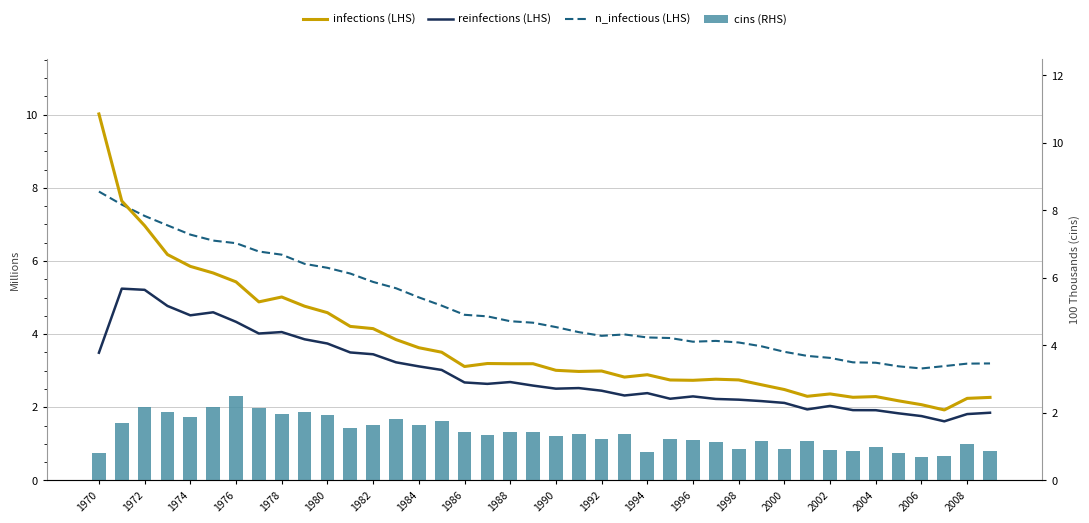

What is the smallest value displayed?

0.7